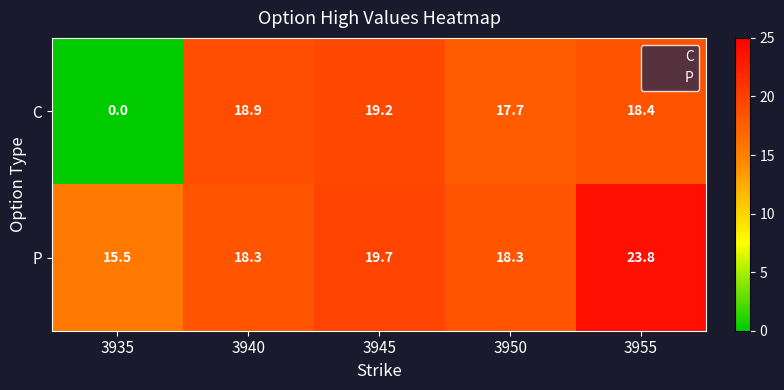

At 3955, list the series in order from largest to smallest.

P, C